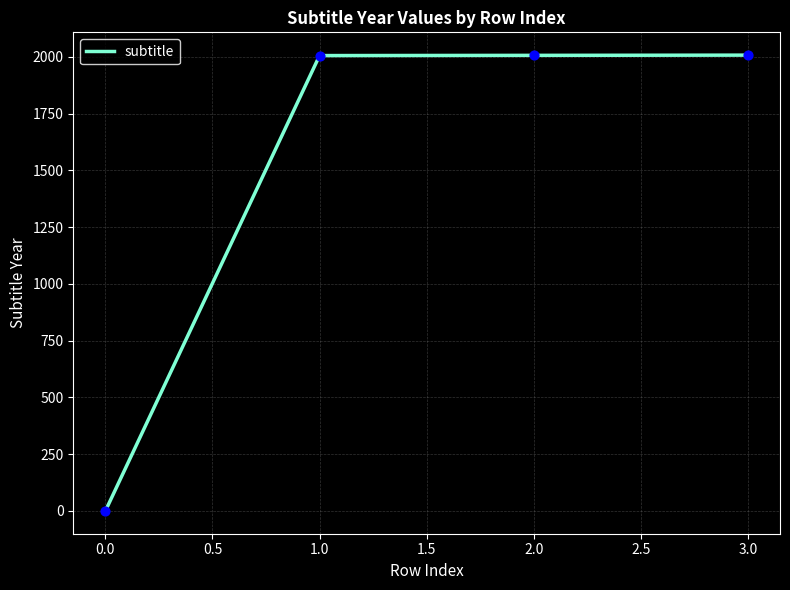

Between 2.0 and 0.0, which is larger?

2.0